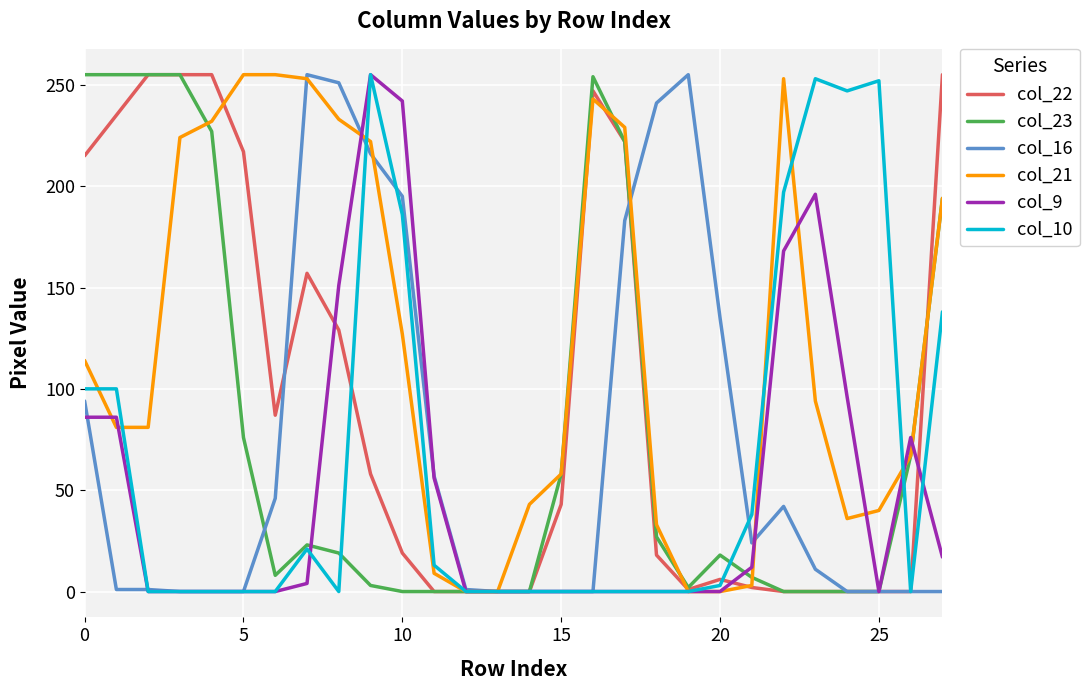

Which series has the largest total across all categories?

col_21